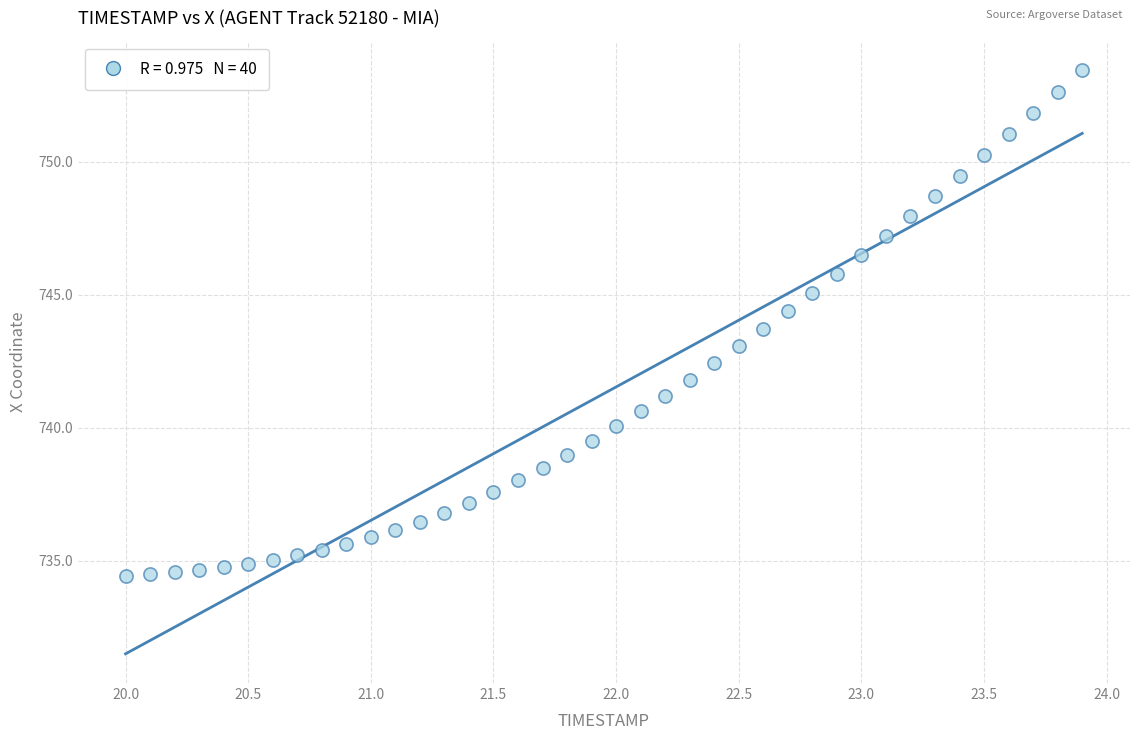

What is the range of X values (max minus min)?

3.9